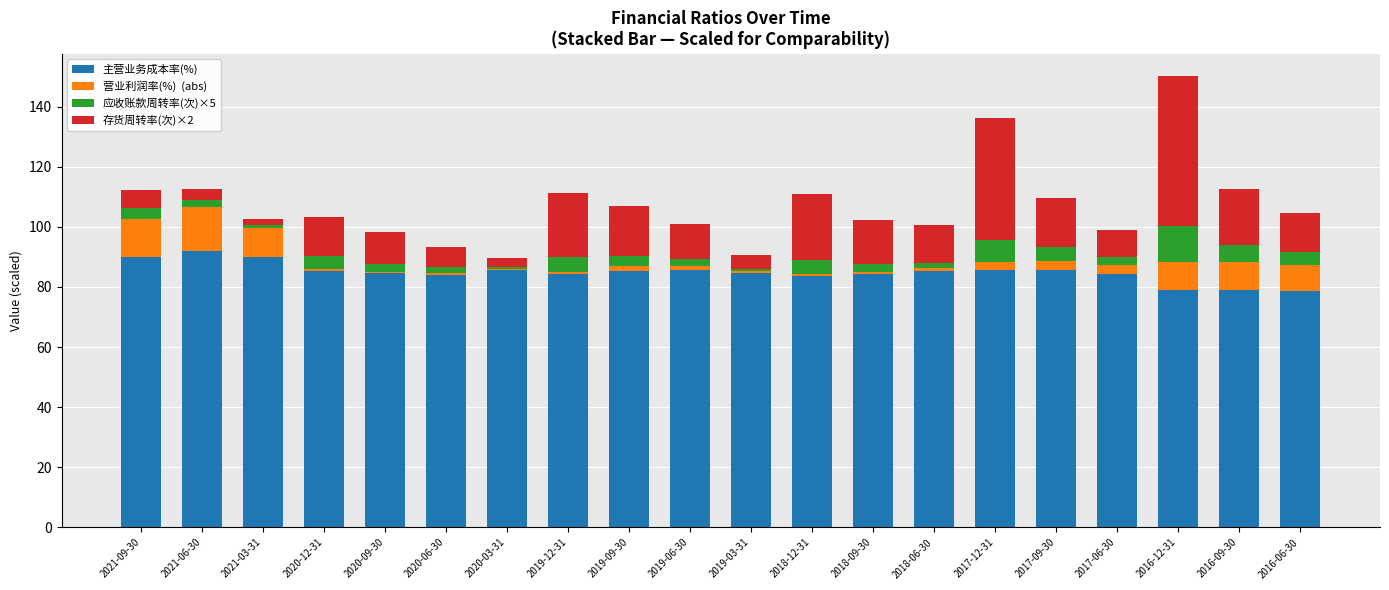

At which category is the sum across all series the highest?

2016-12-31